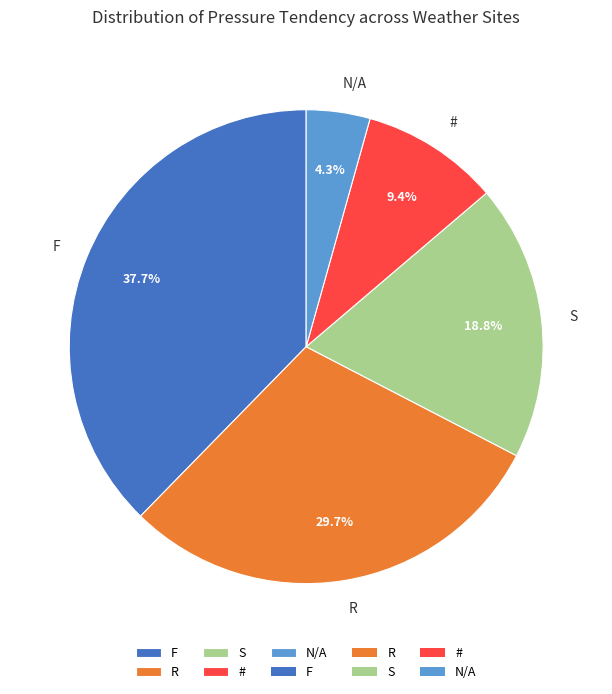

Which slice is the smallest?

N/A